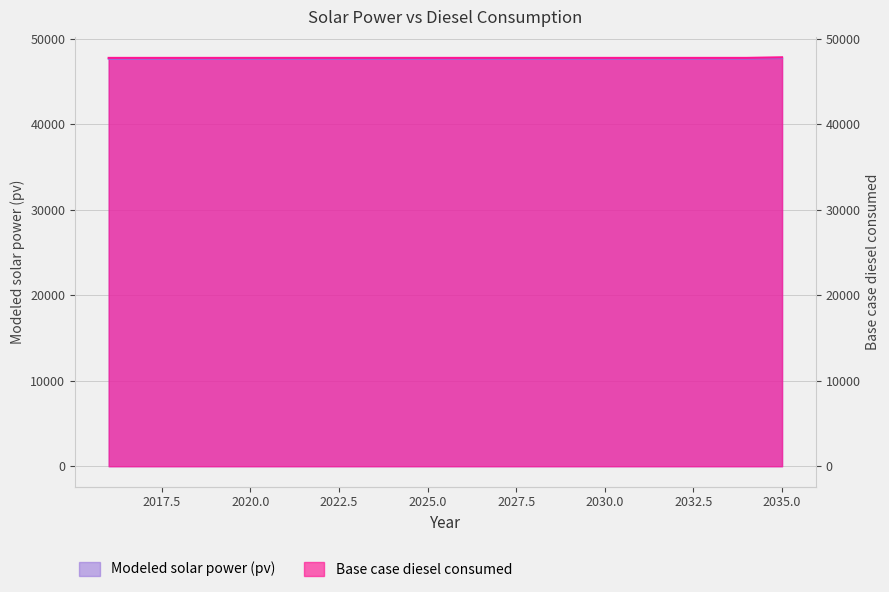

What is the difference between the highest and lowest values at 2025?

93.8